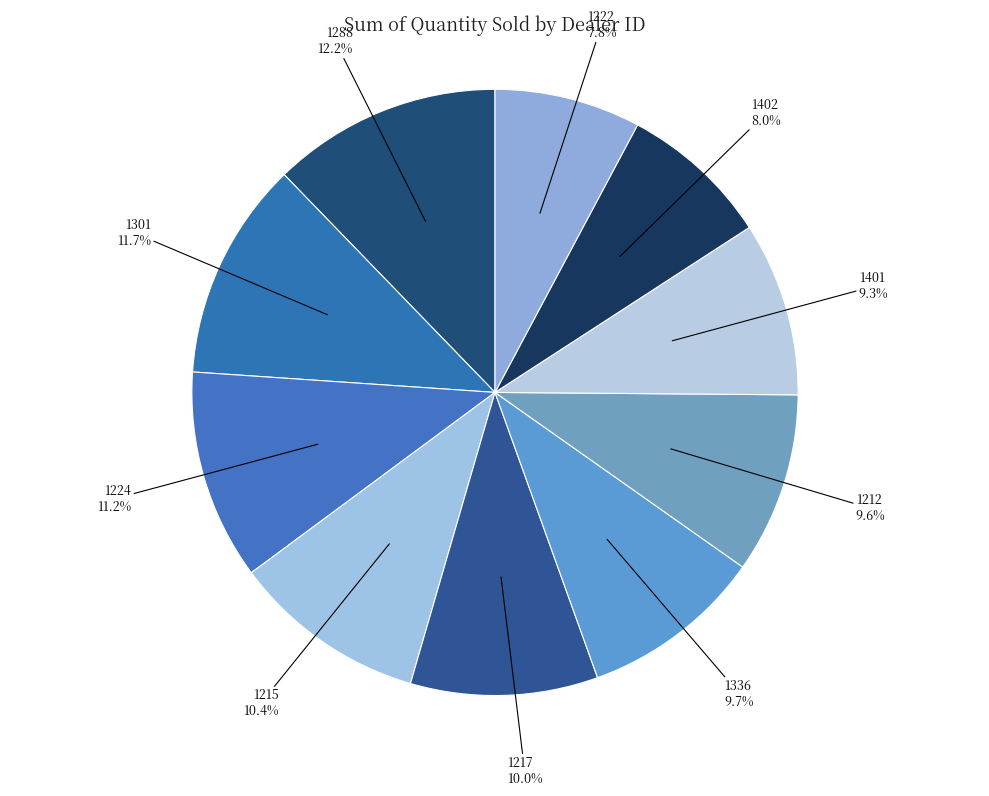

Is there a majority slice in this chart?

No